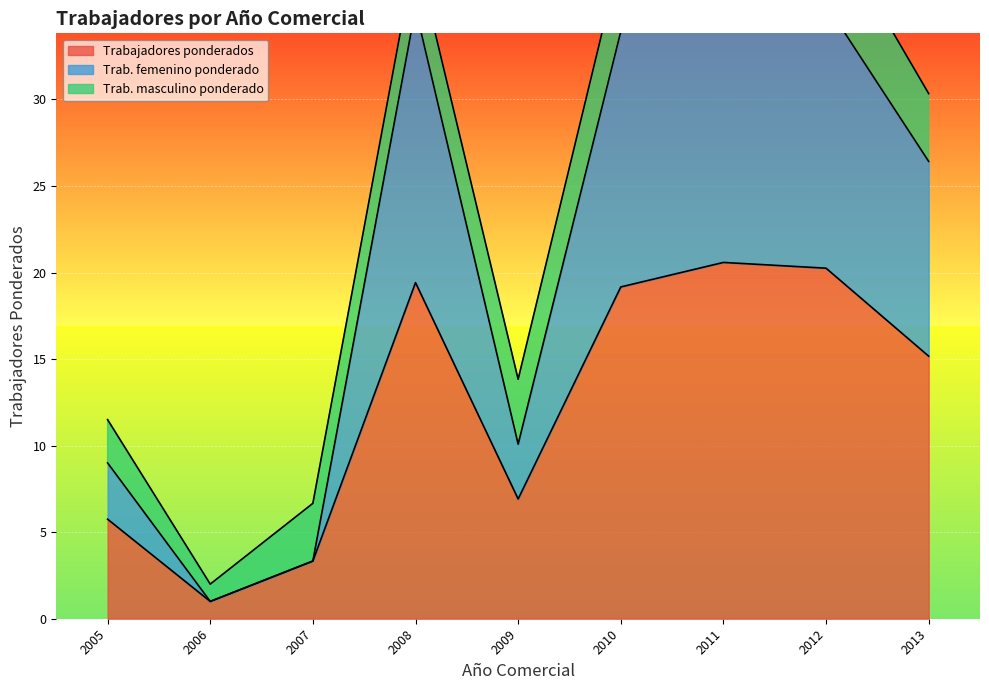

At how many categories does at least one series exceed 4?

7